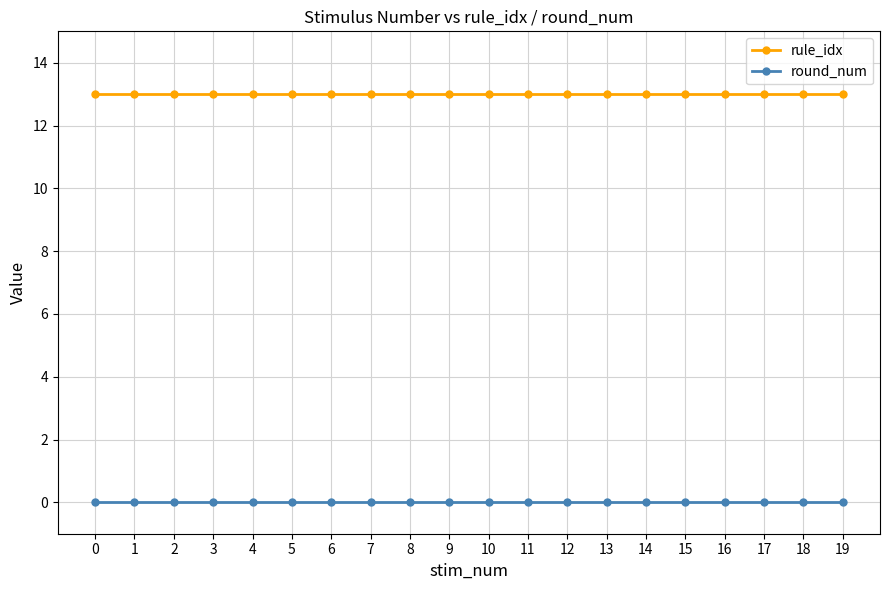

True or false: round_num and rule_idx cross at least once.

False